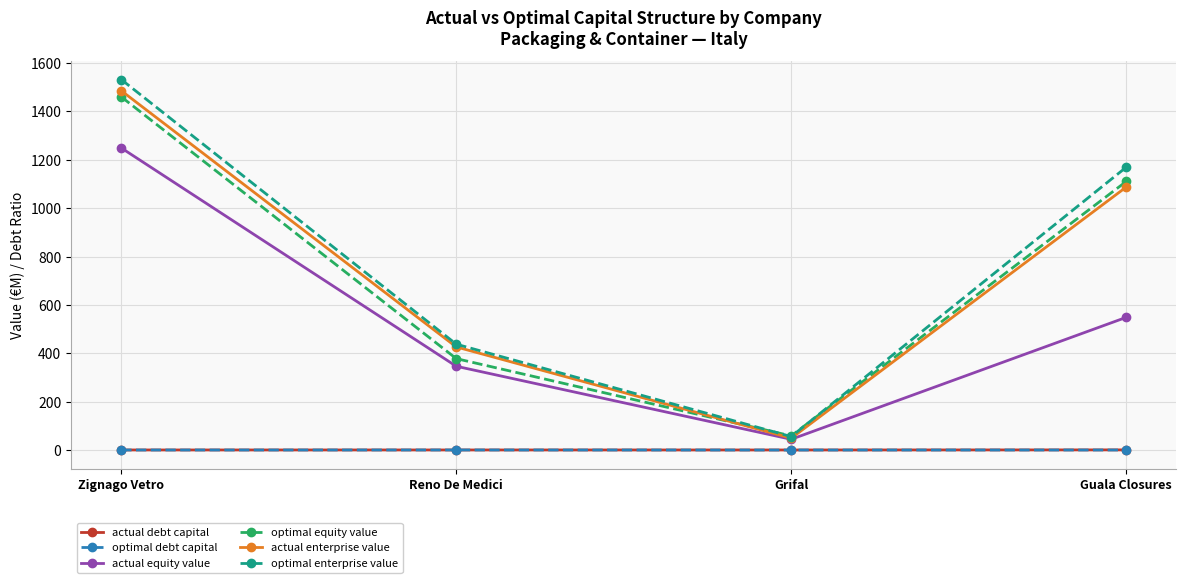

What is the value of the actual equity value point at the 1st from the left?

1249.2